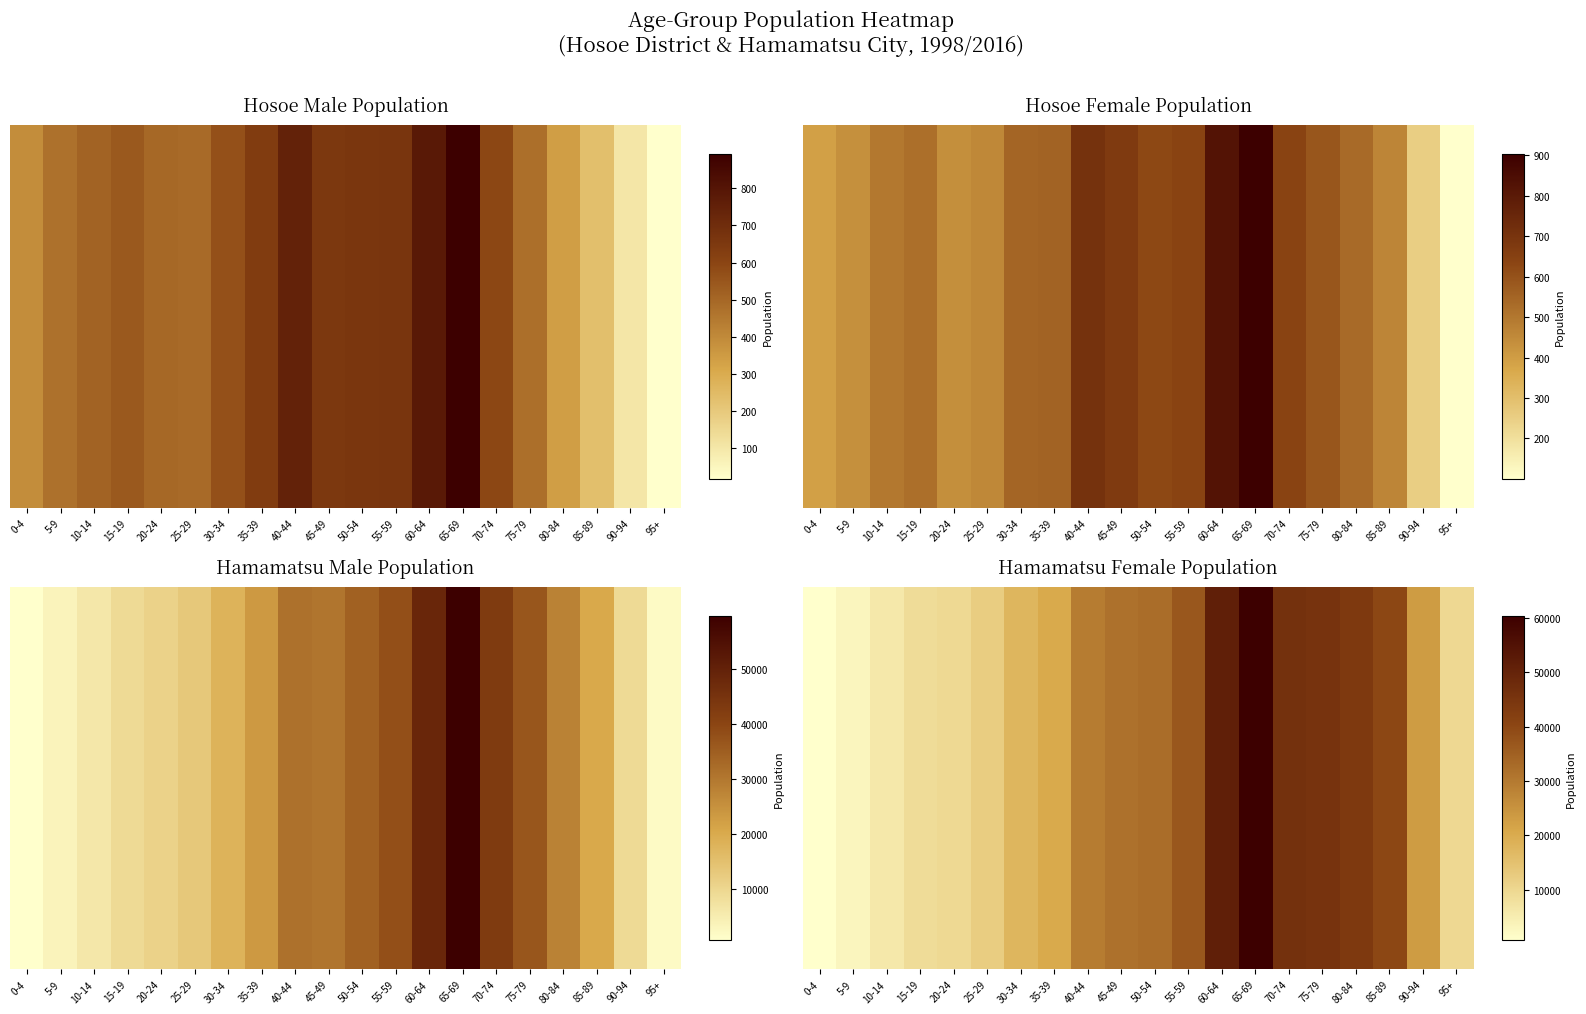

What is the approximate value at 25-29, to the nearest 10?

12390